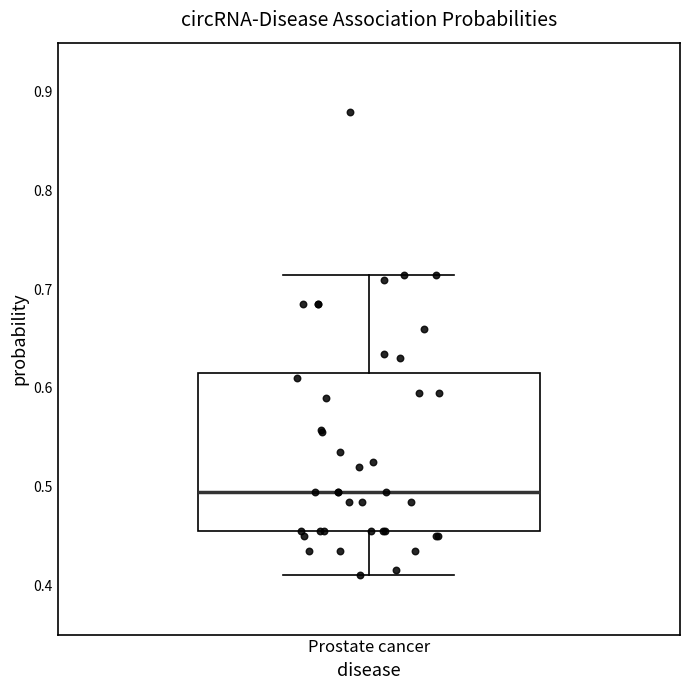

Transcribe this box plot: give where the median line is, the range the box spans, and where the two whiskers end, as read against the y-axis. The values are not printed on the chart, so give them approximately, as read against the axis.

median 0.50, box 0.46 to 0.62, whiskers 0.41 to 0.71